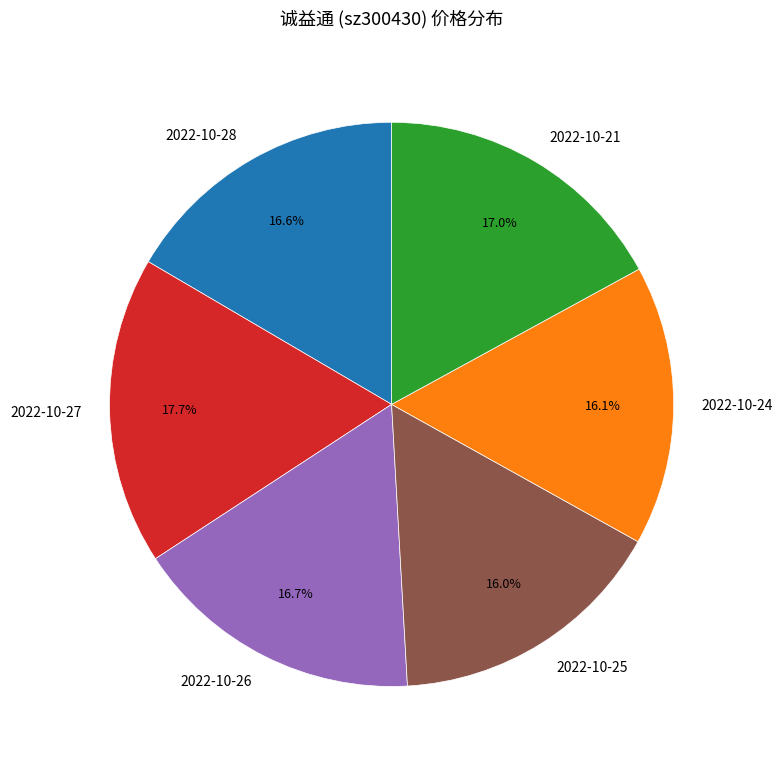

True or false: 2022-10-21 accounts for 17% of the total.

True